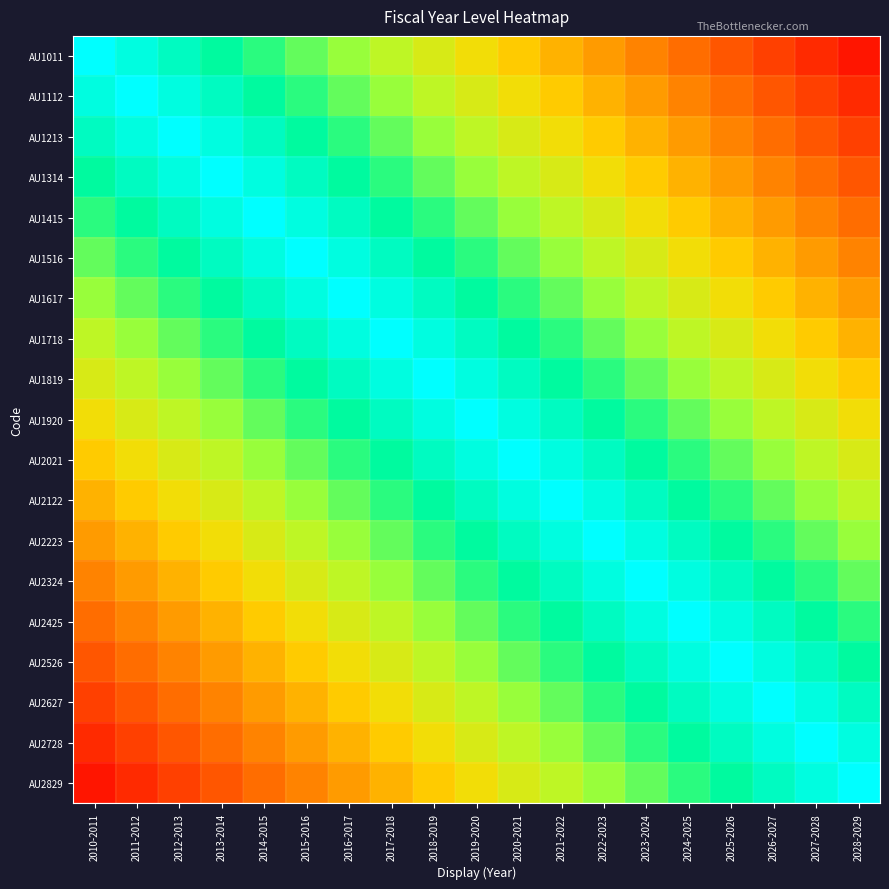

How many series are shown in this chart?

19